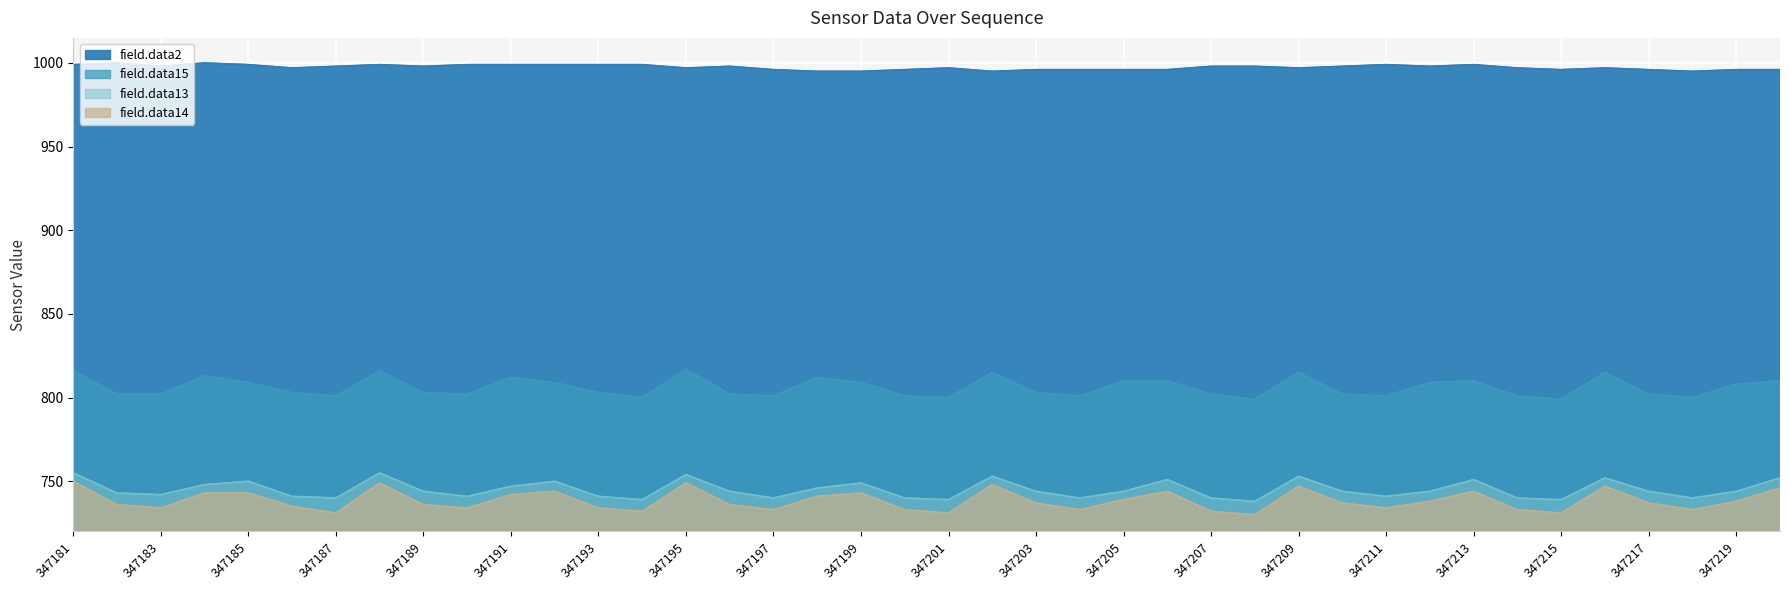

How many interior local peaks does the field.data13 series have?

10